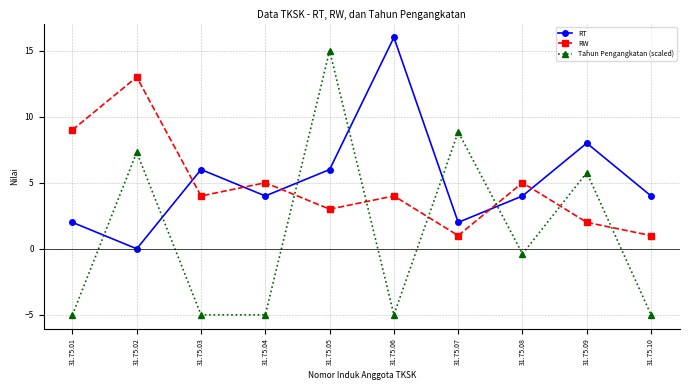

What is the minimum value shown in the chart?

-5.0